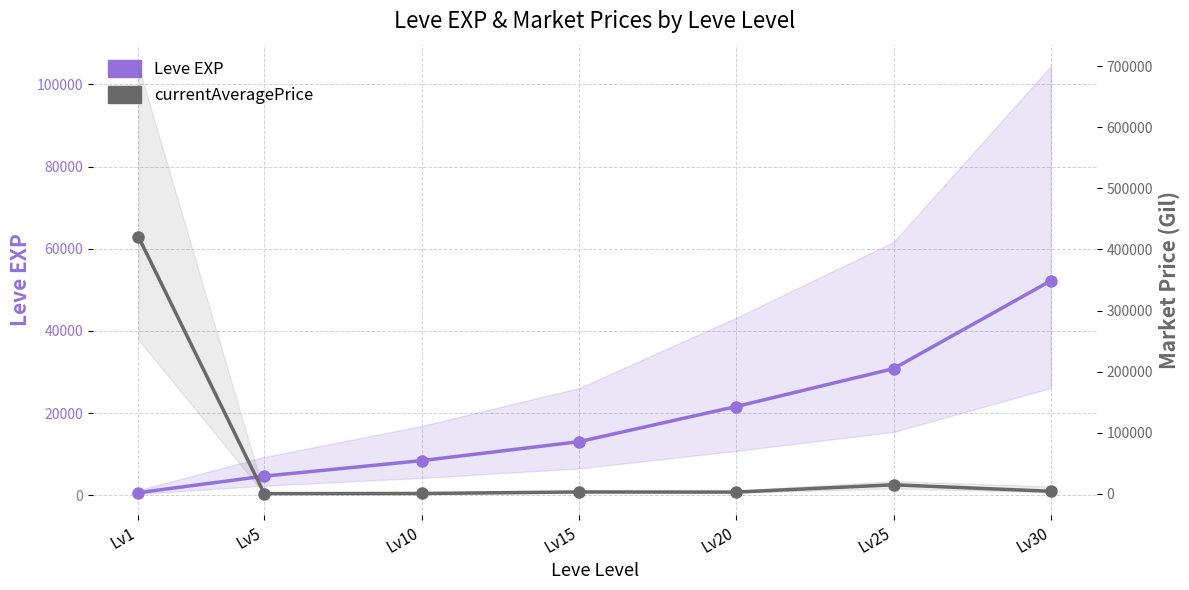

Does the chart have visible grid lines?

Yes